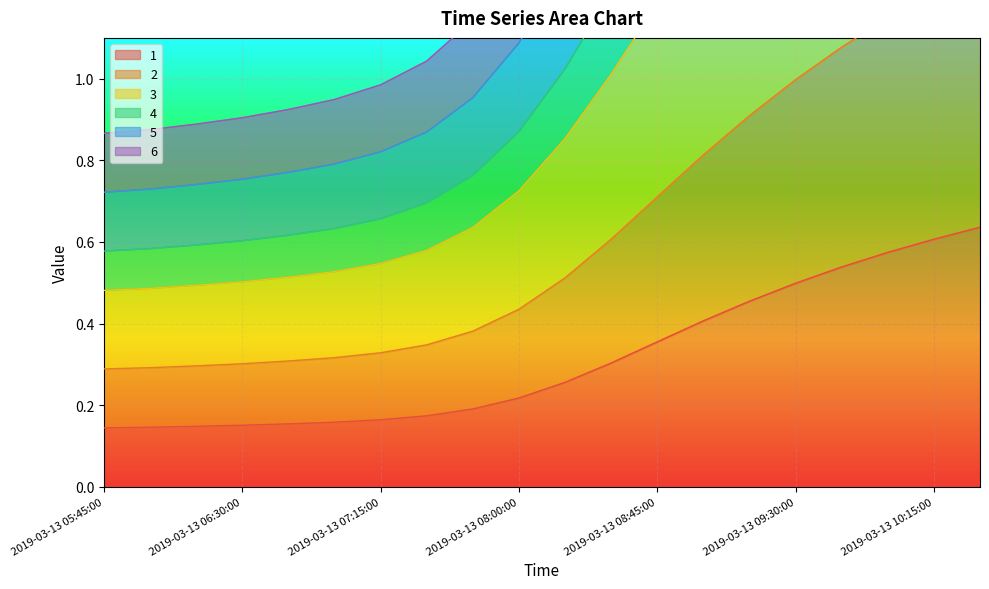

The 1 series shows 0.2 at 2019-03-13 08:45:00. True or false?

False